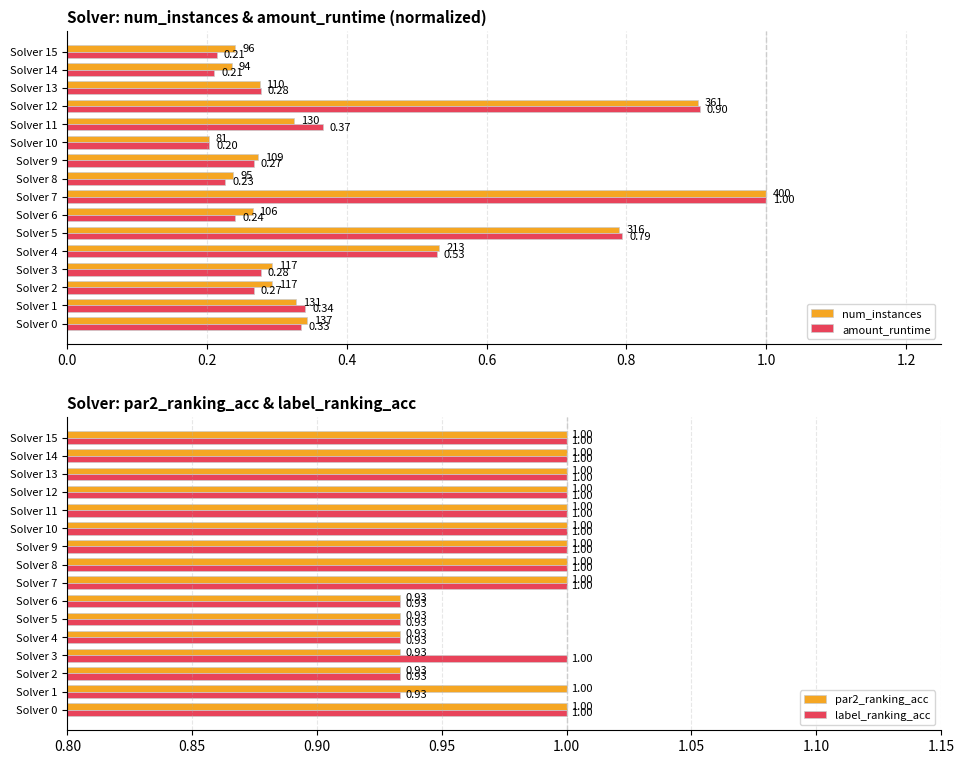

How many values in the label_ranking_acc series are below 1?

5